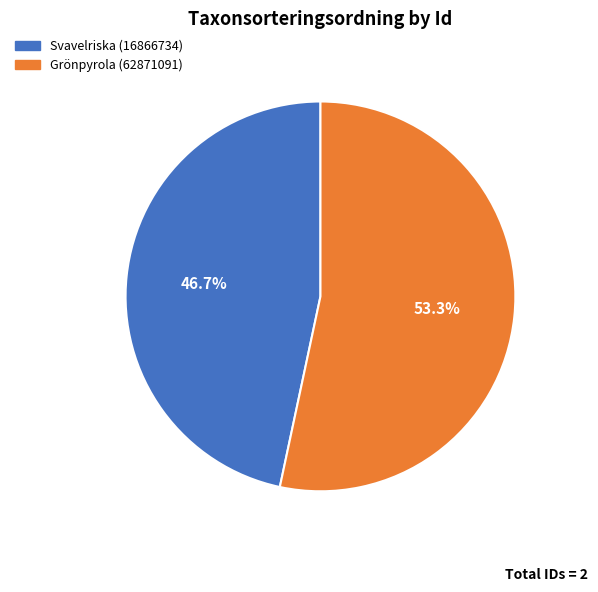

Combined, what portion of the pie is Grönpyrola (62871091) and Svavelriska (16866734)?

100.0%